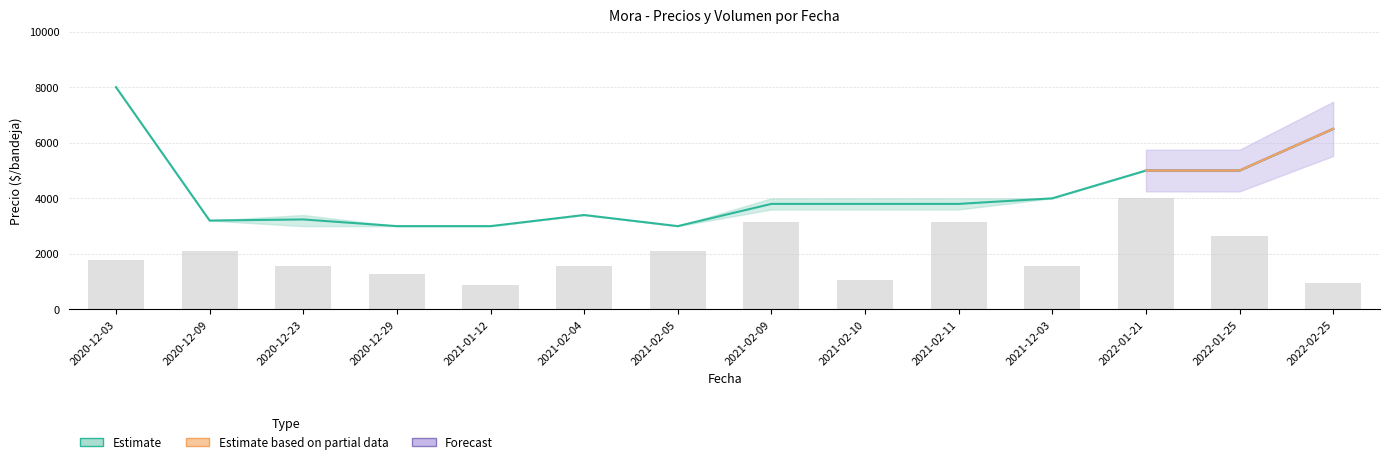

Where does the data first go above 1789?

2020-12-03